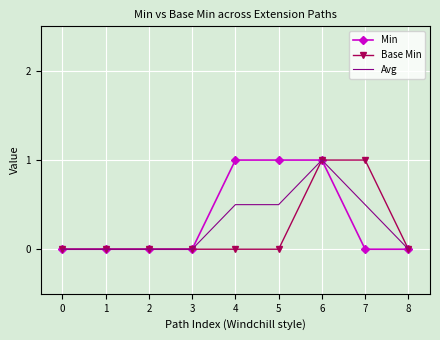

Which series has the largest total across all categories?

Min